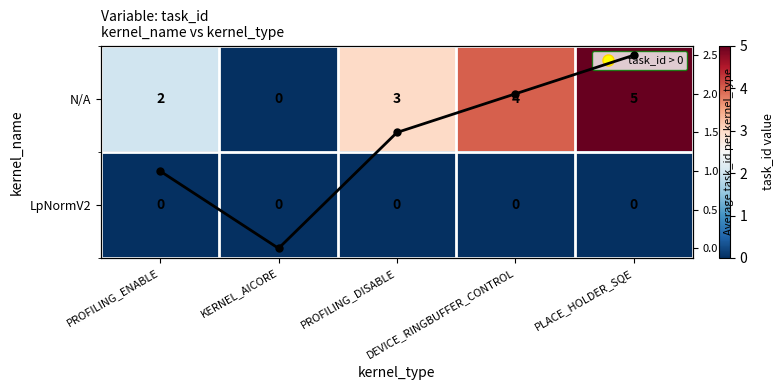

What is the maximum value shown in the chart?

5.0